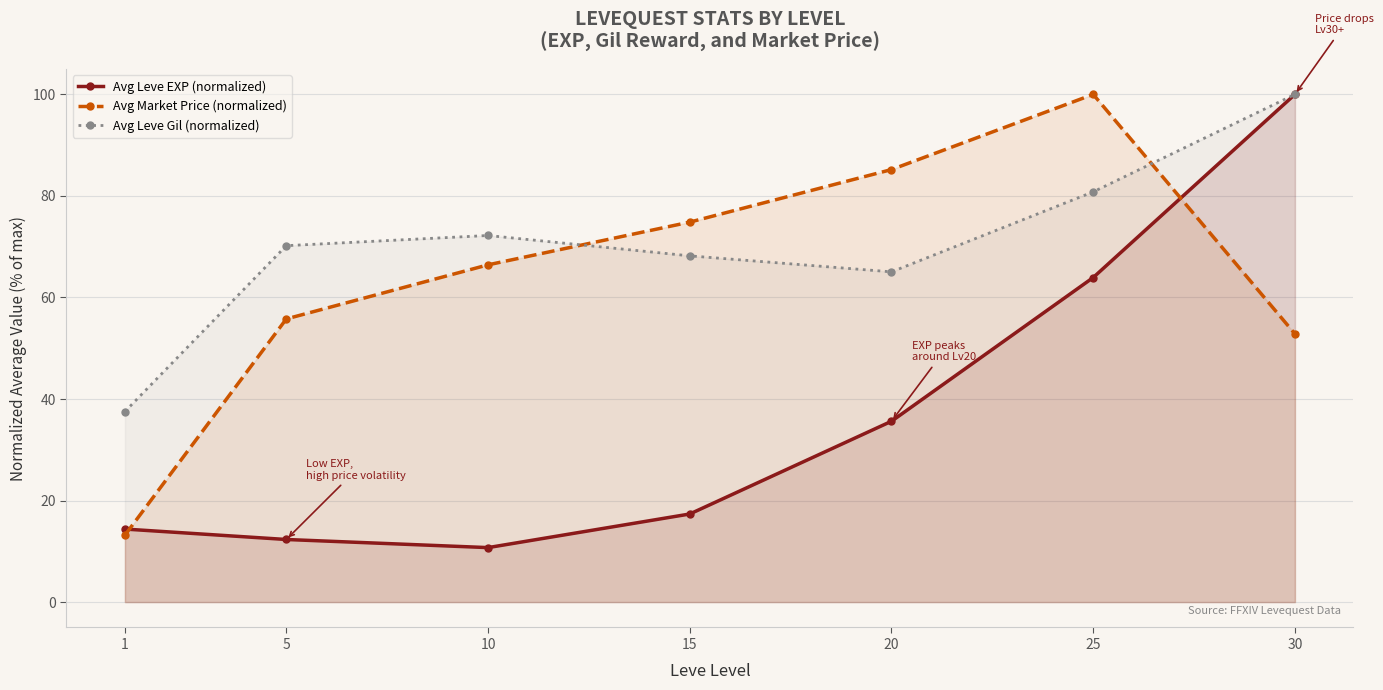

Where is the first local minimum for Avg Leve EXP (normalized)?

10